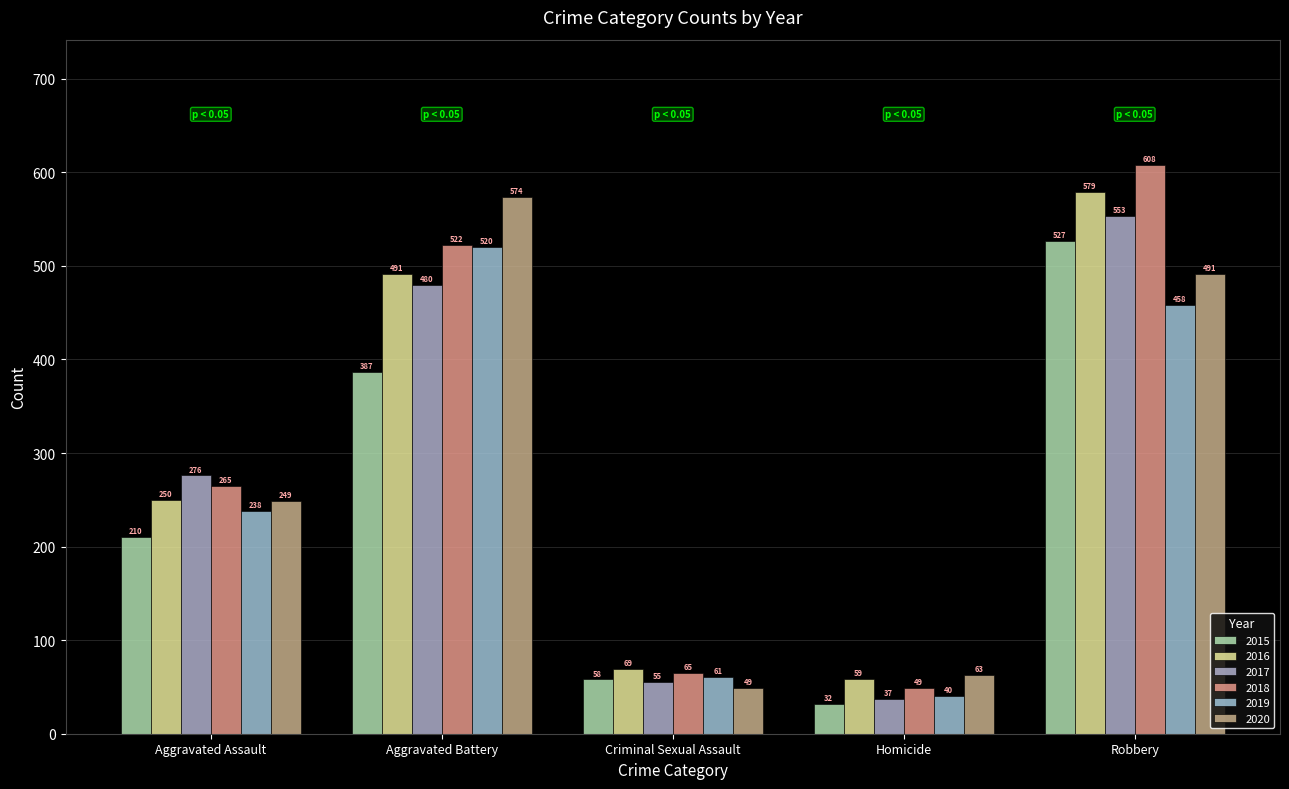

At which category is the sum across all series the highest?

Robbery